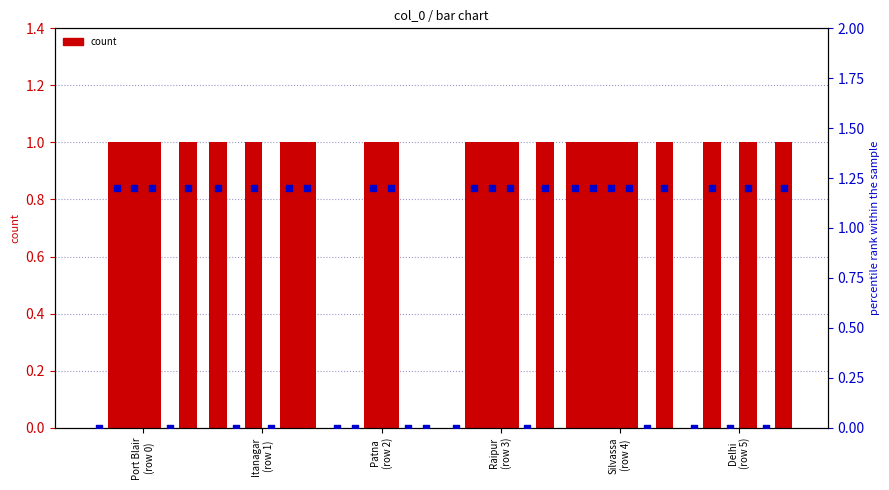

At how many categories does at least one series exceed 0?

6